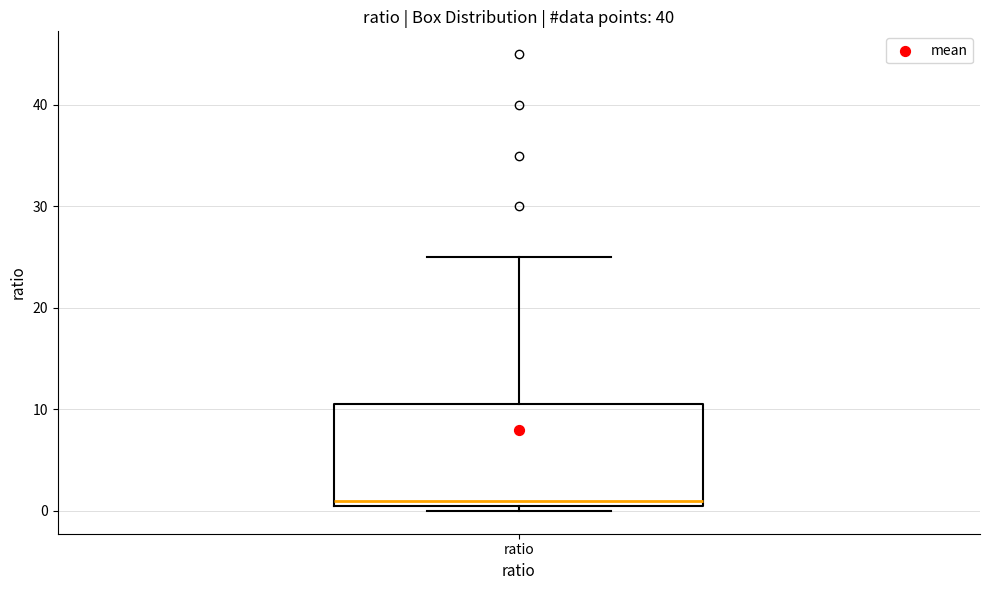

Where does the median line of the box for ratio sit on the y-axis? The values are not printed on the chart, so give them approximately, as read against the axis.

1